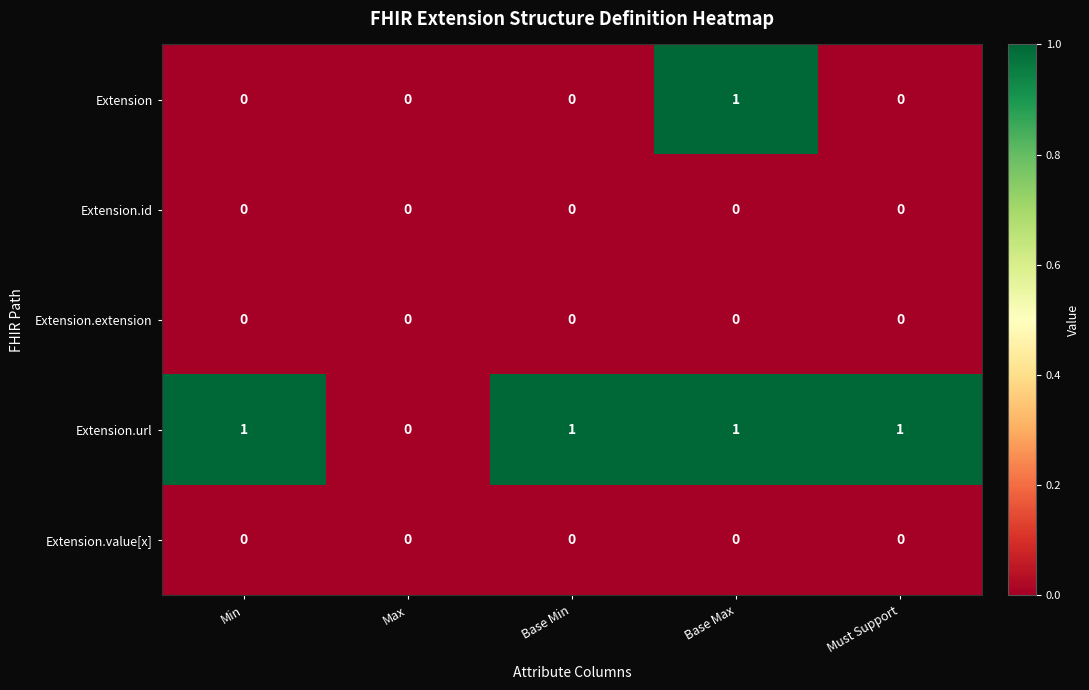

Which series has the largest total across all categories?

Extension.url